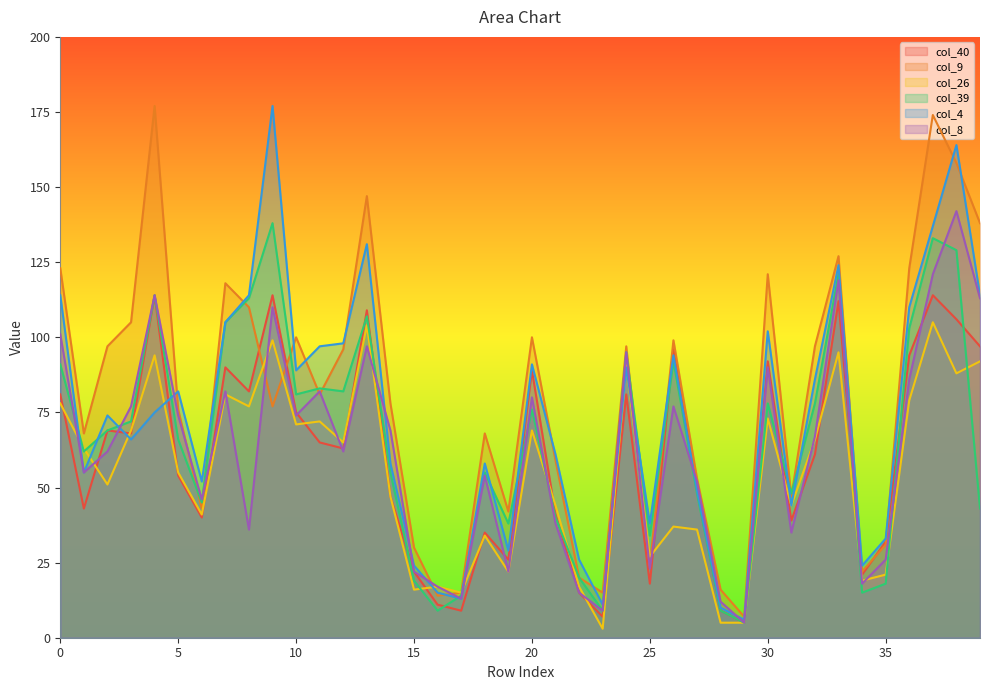

The value of col_8 at 33 is 119. True or false?

True